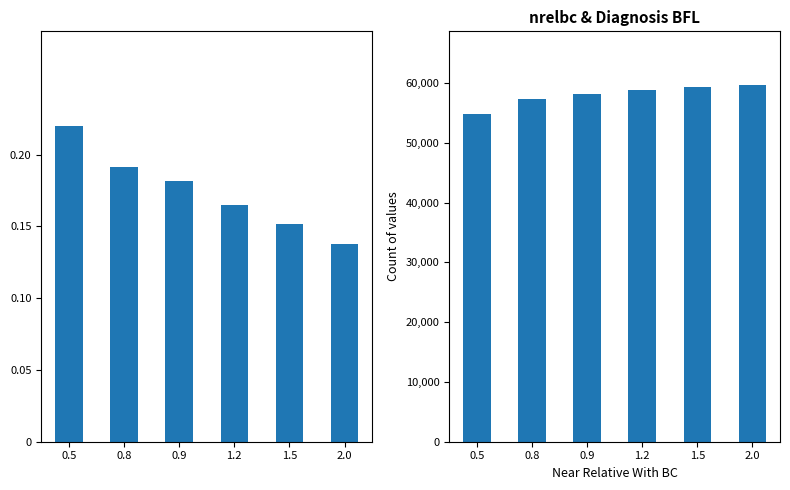

What position from the left is 1.5?

5